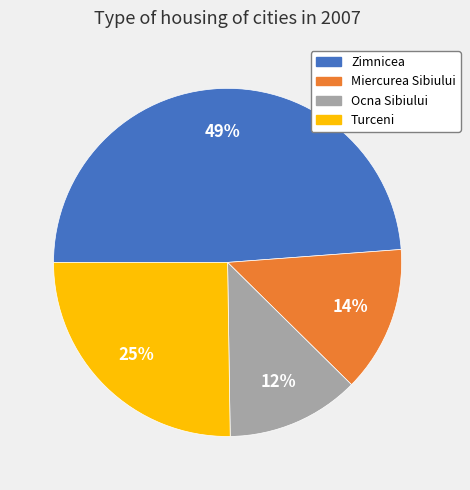

To the nearest percent, what portion does Miercurea Sibiului represent?

14%